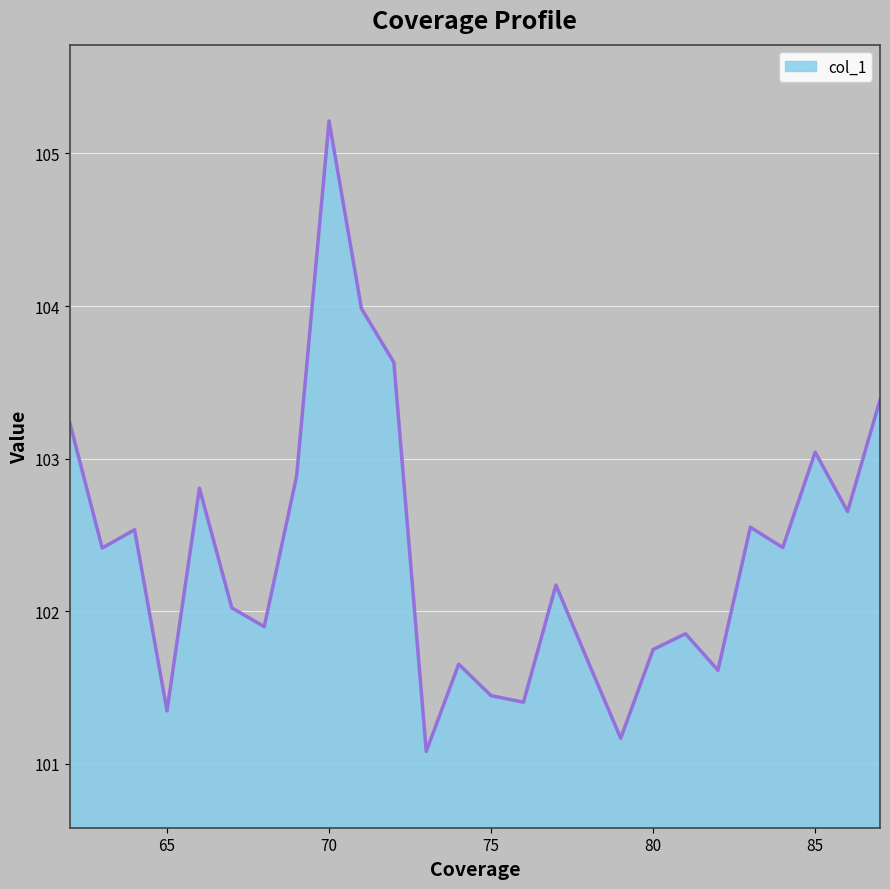

What is the minimum value shown in the chart?

101.1